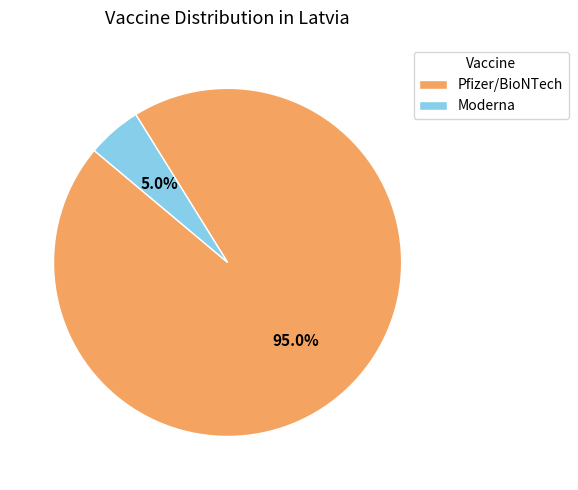

Combined, do Pfizer/BioNTech and Moderna account for over 50%?

Yes